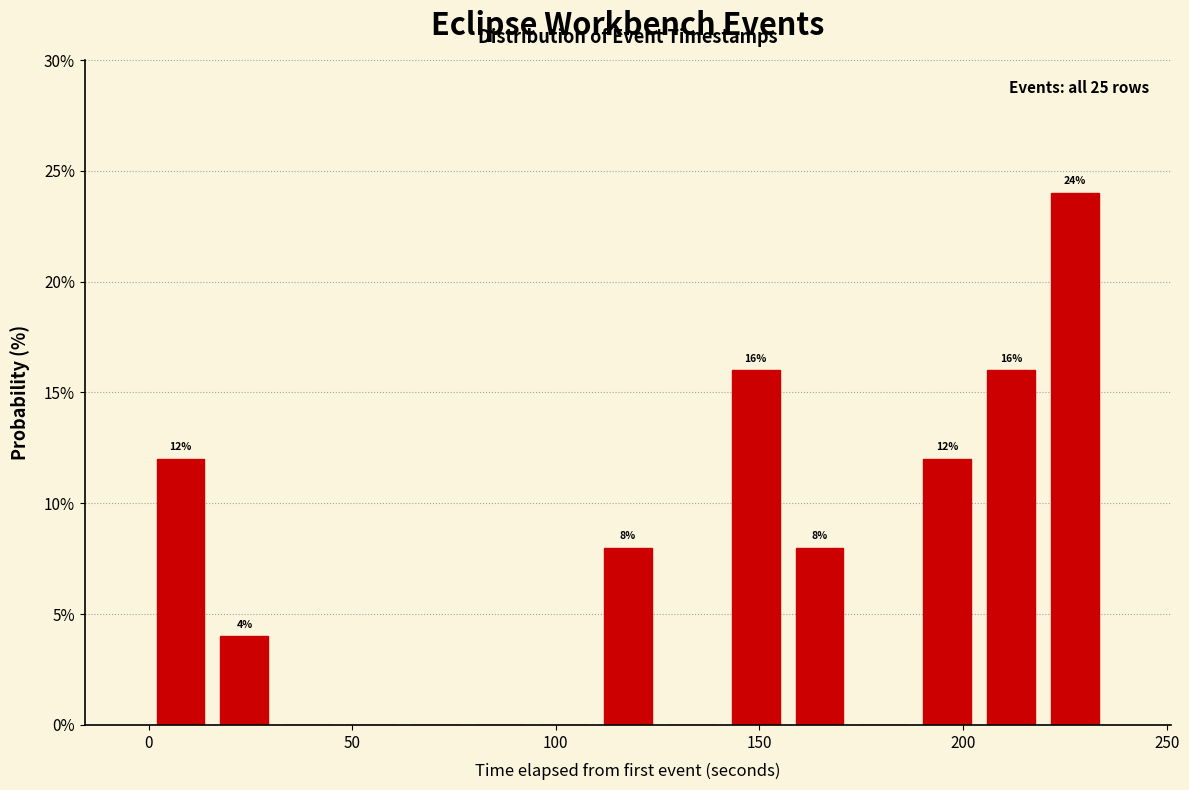

Around what value on the x-axis is the tallest bar? Give the approximate position of its centre, as read against the axis.

225